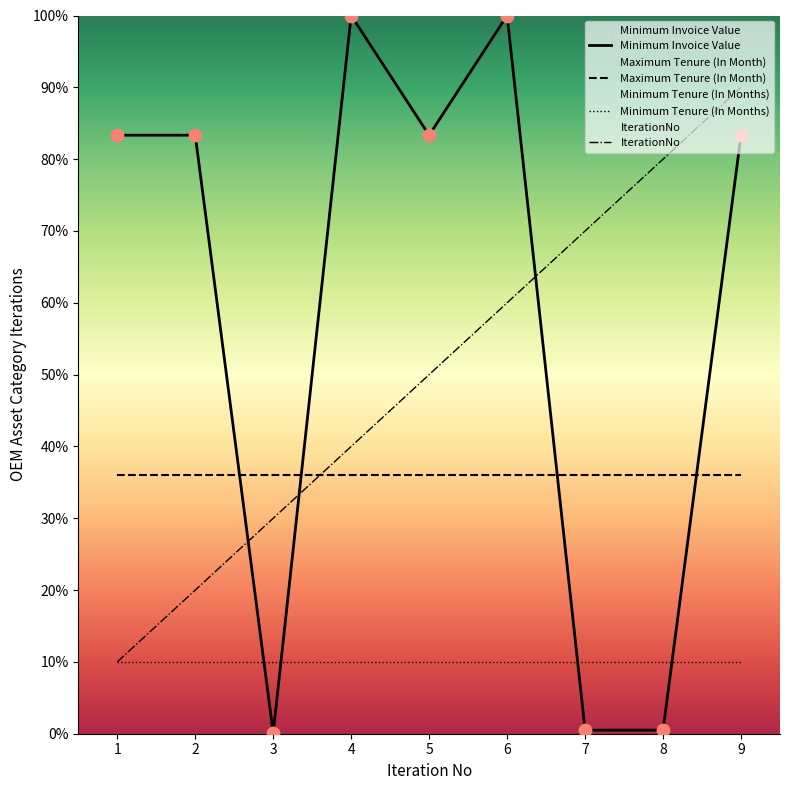

What is the total value across all series at 9?

219.3